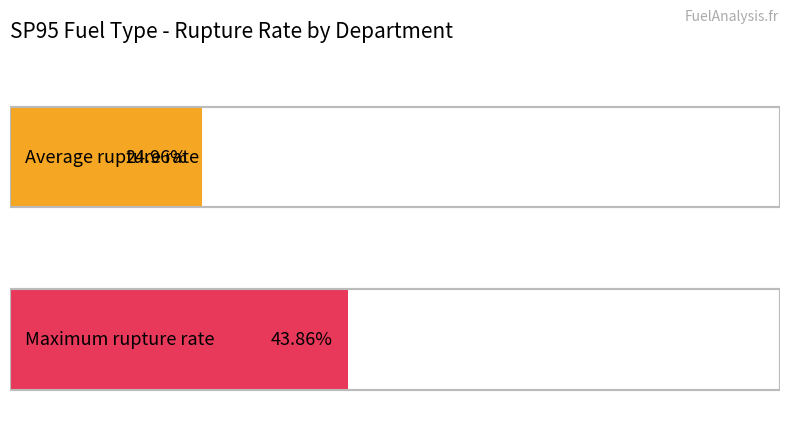

Is the value of Average pourcentage_rupture at SP95 greater than the value of Max pourcentage_rupture at SP95?

No